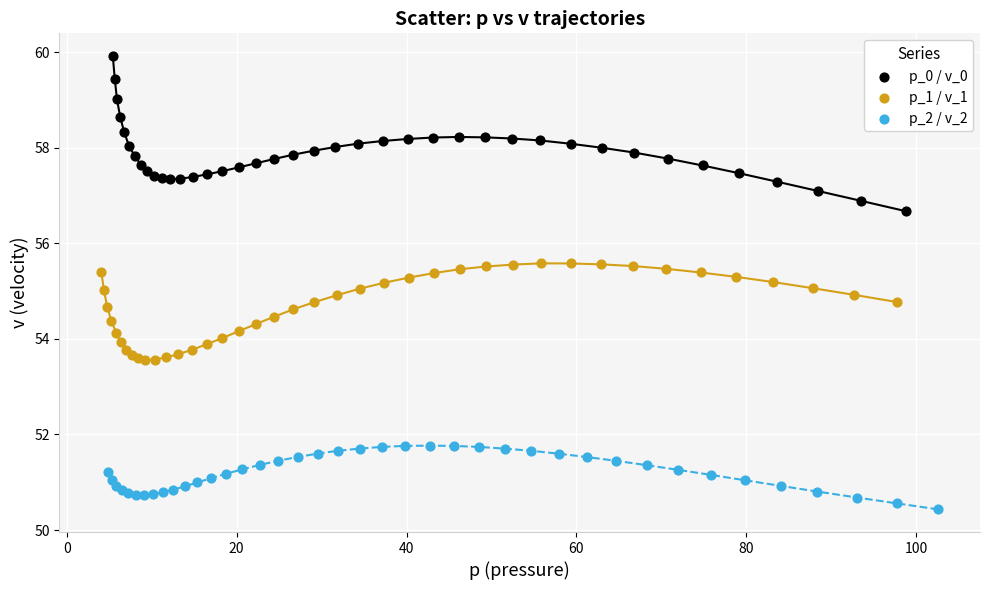

Which series reaches the minimum Y coordinate?

p_2 / v_2